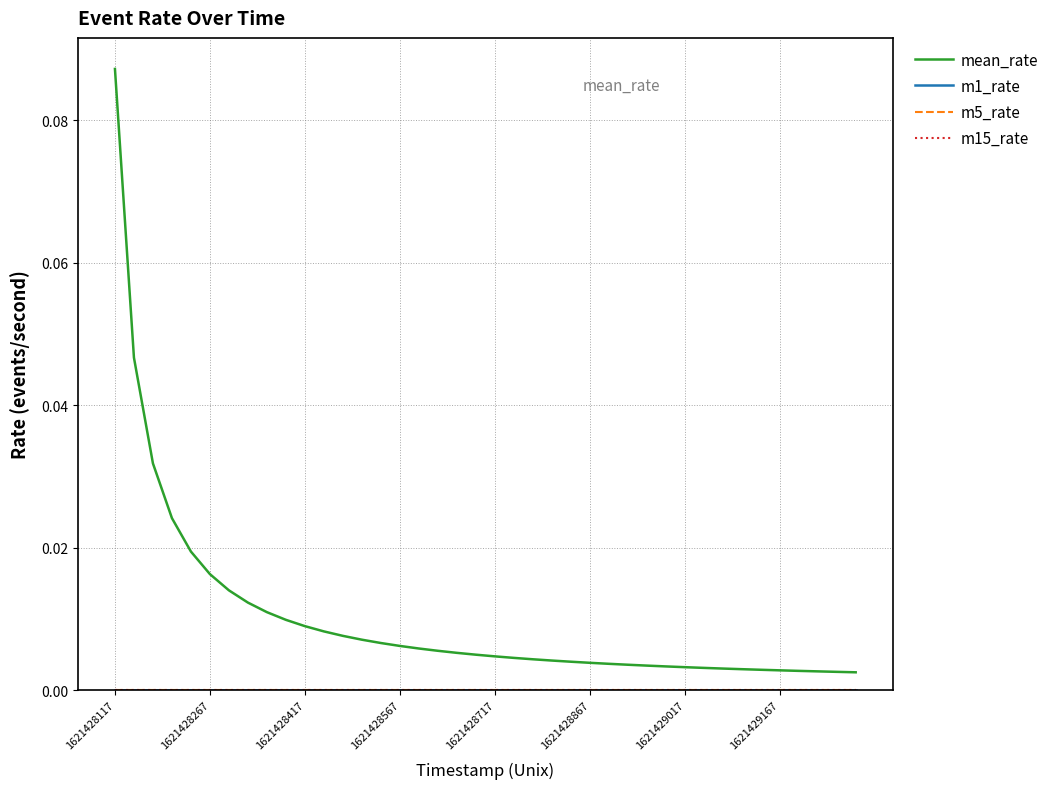

At which category is the sum across all series the highest?

1621428117